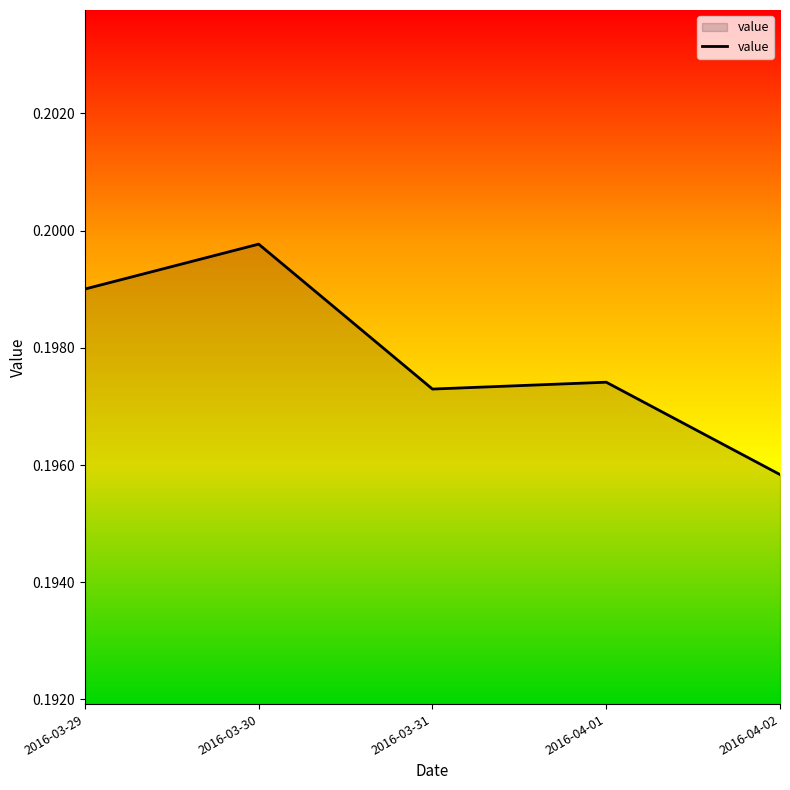

List the labels in order of value, largest first.

2016-03-30, 2016-03-29, 2016-04-01, 2016-03-31, 2016-04-02